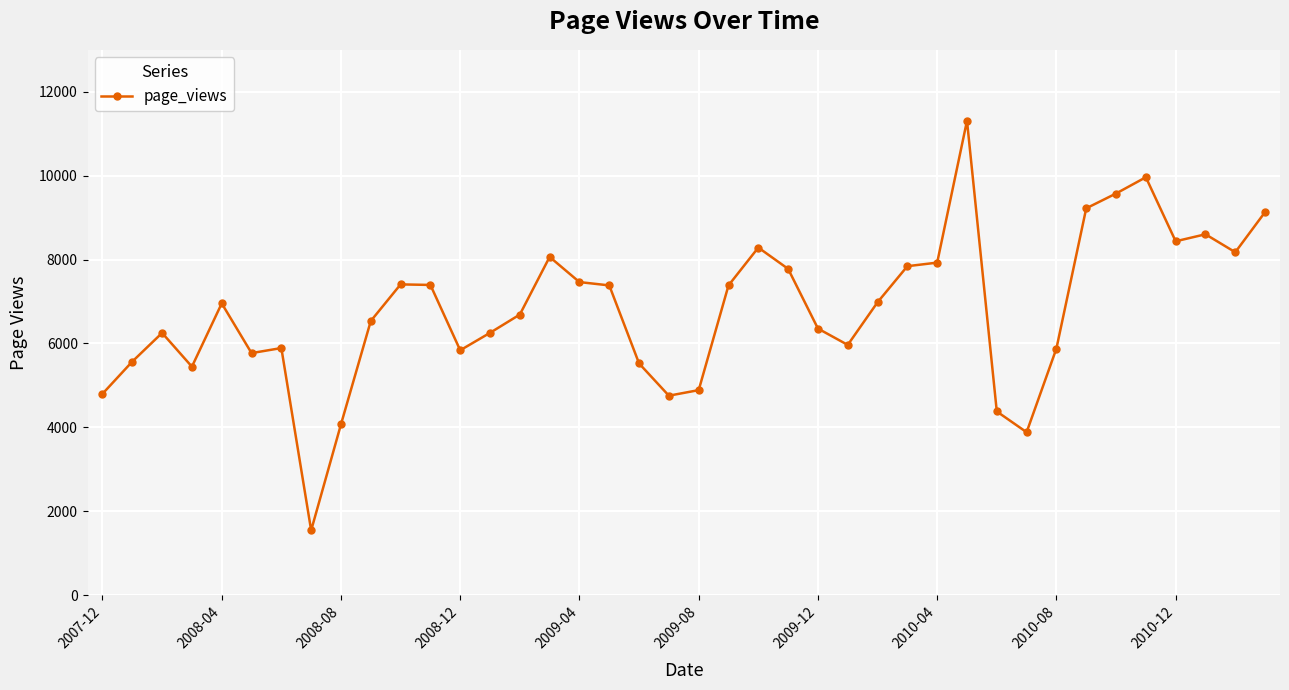

True or false: the data has more than 1 interior local peaks.

True